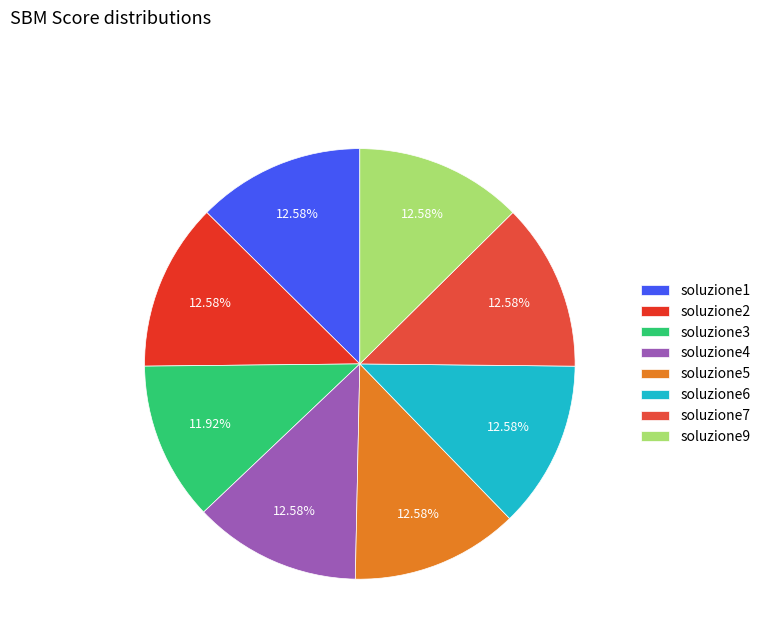

To the nearest percent, what is the difference between the largest and smallest slice percentages?

1%